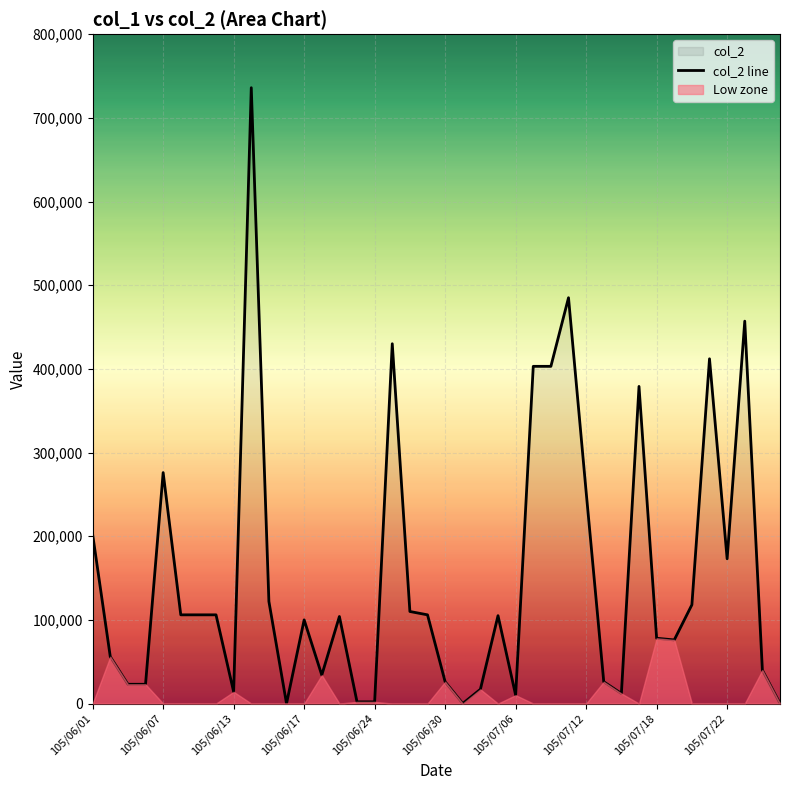

True or false: the data has more than 1 interior local peaks.

True